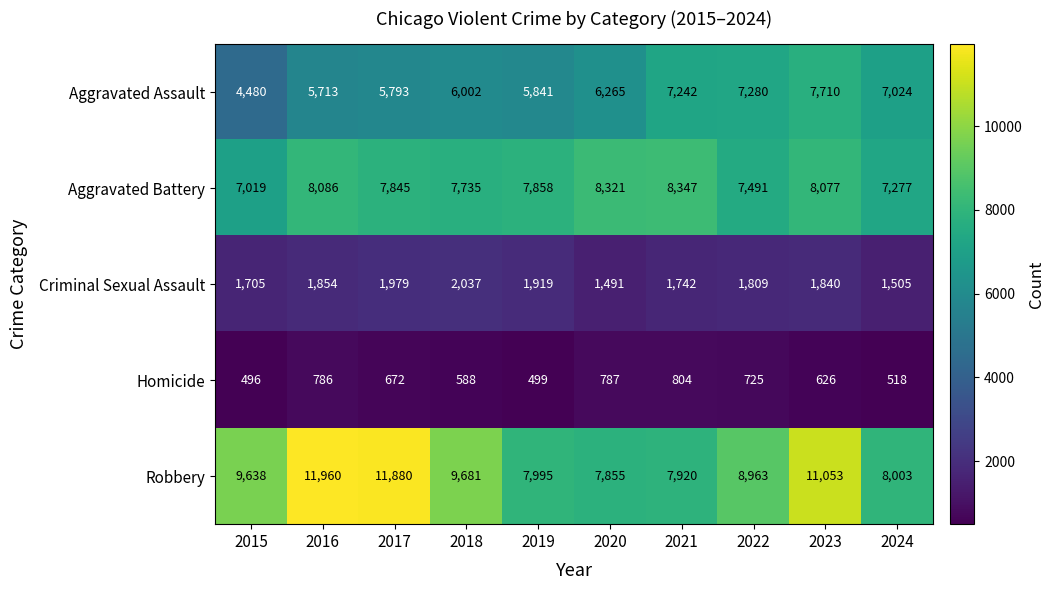

What is the lowest value of the Criminal Sexual Assault series?

1491